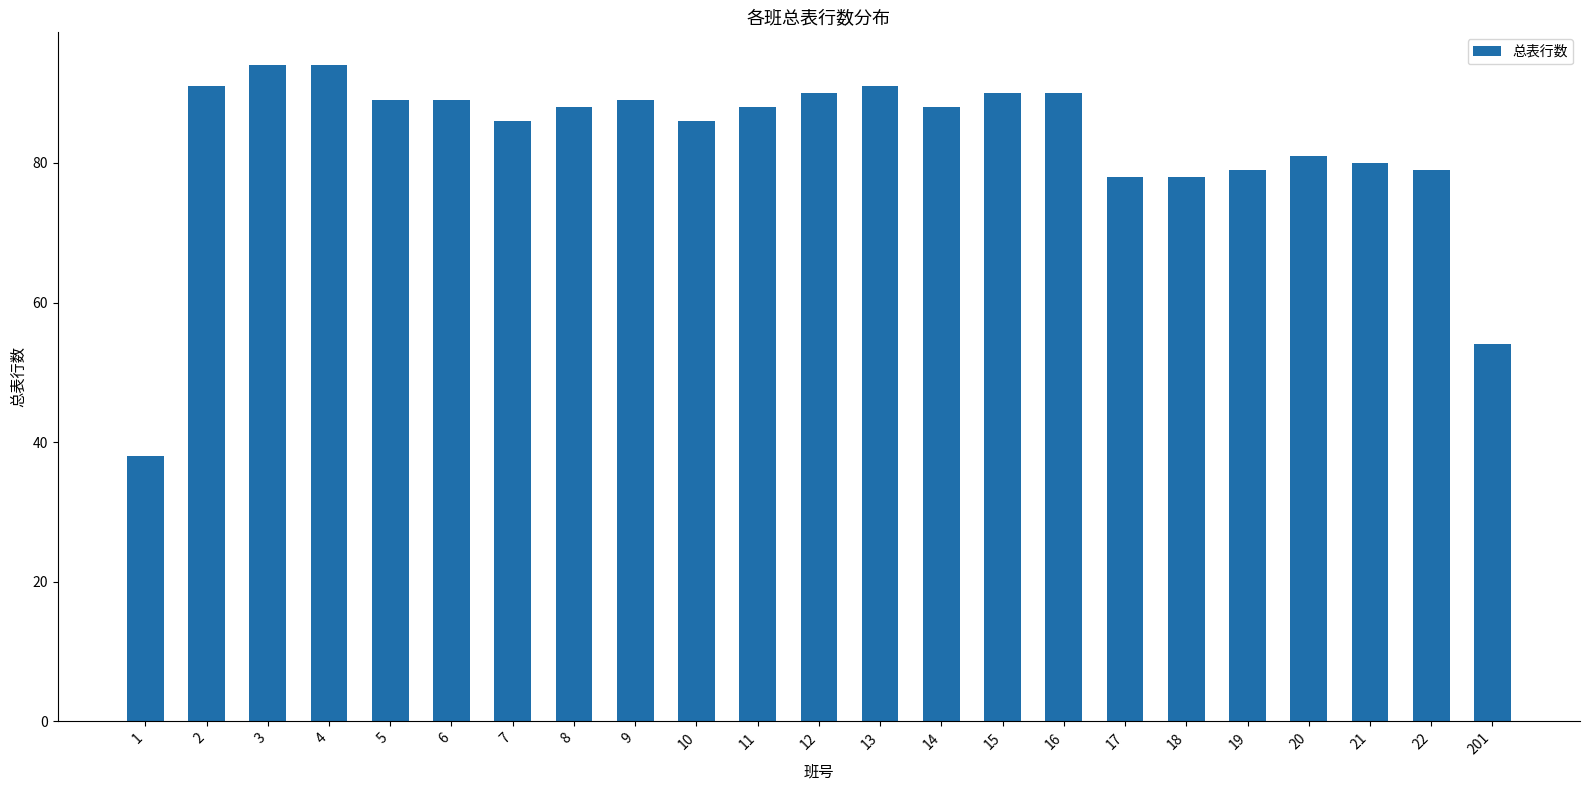

The value at 11 is 29. True or false?

False